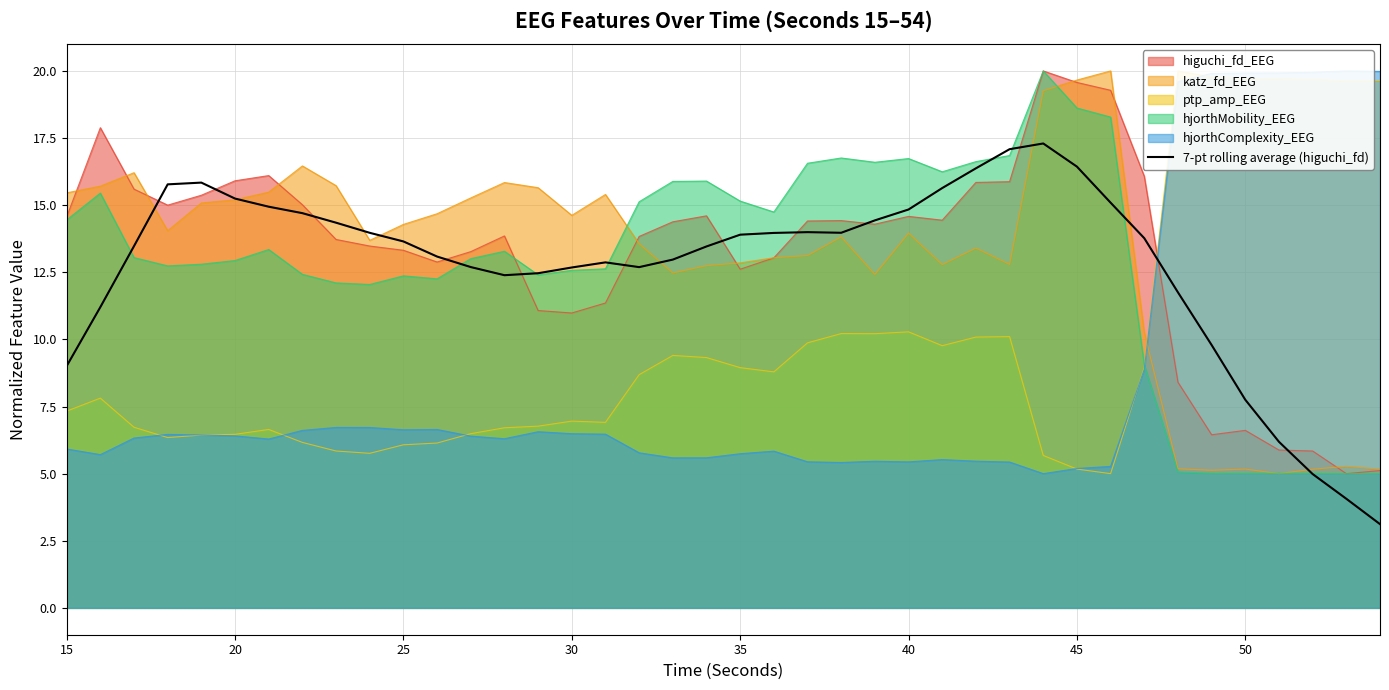

What is the smallest value displayed?

3.1